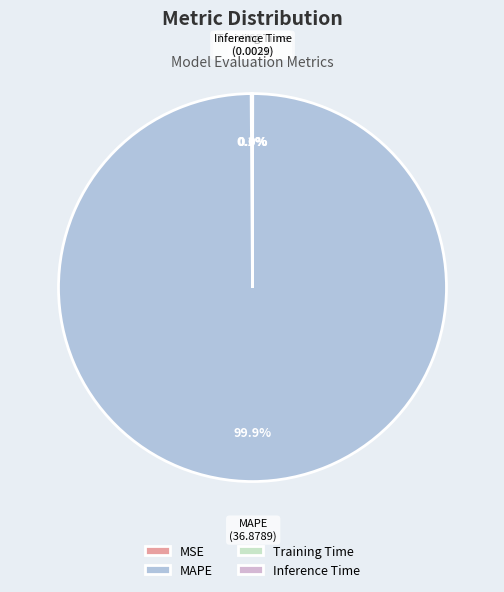

Does MAPE represent more than half of the total?

Yes